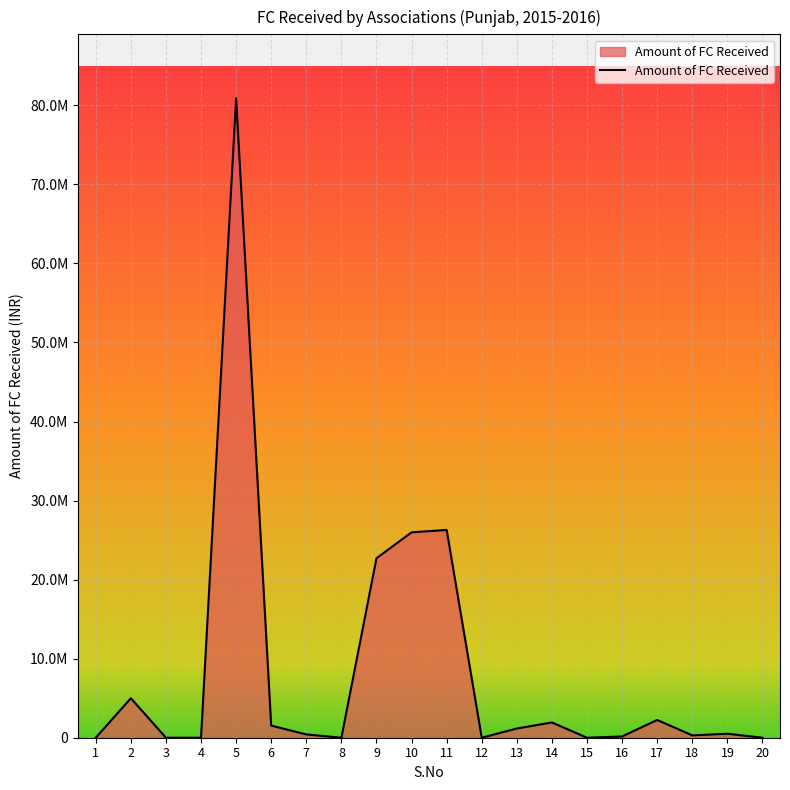

True or false: there are more than 0 points higher than both neighbors.

True